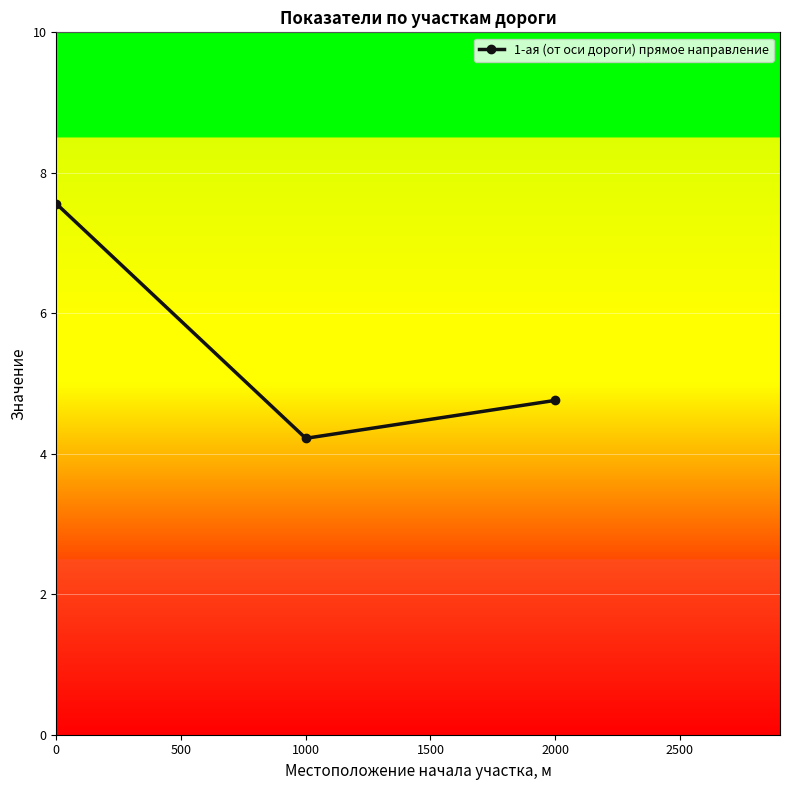

What is the change in value from 0 to 2000?

-2.8